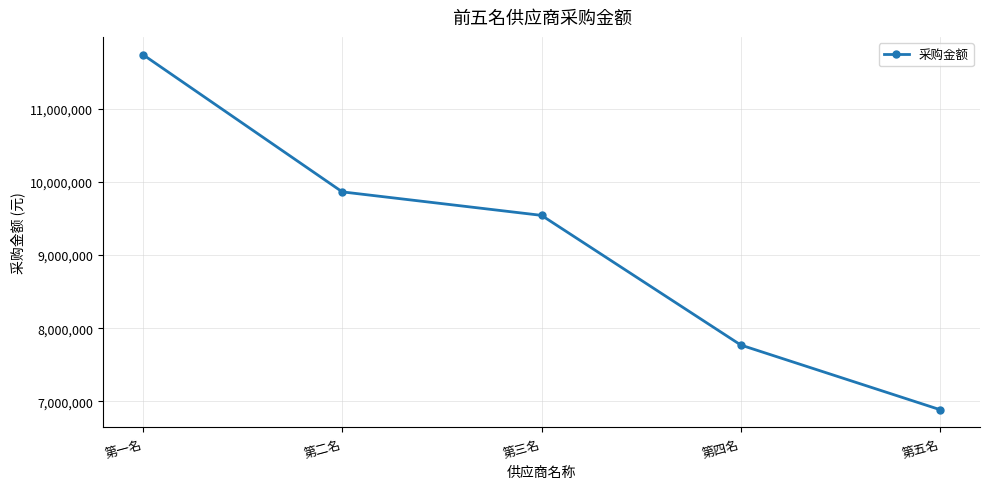

List the labels in order of value, smallest first.

第五名, 第四名, 第三名, 第二名, 第一名